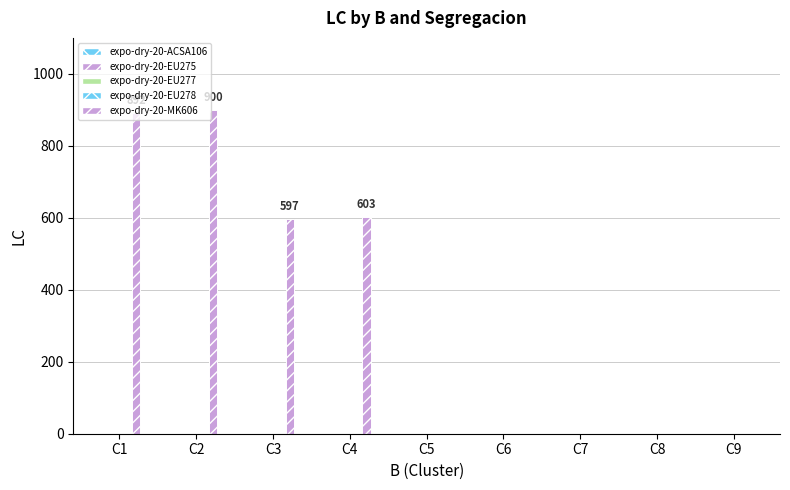

How many values exceed 0?

4